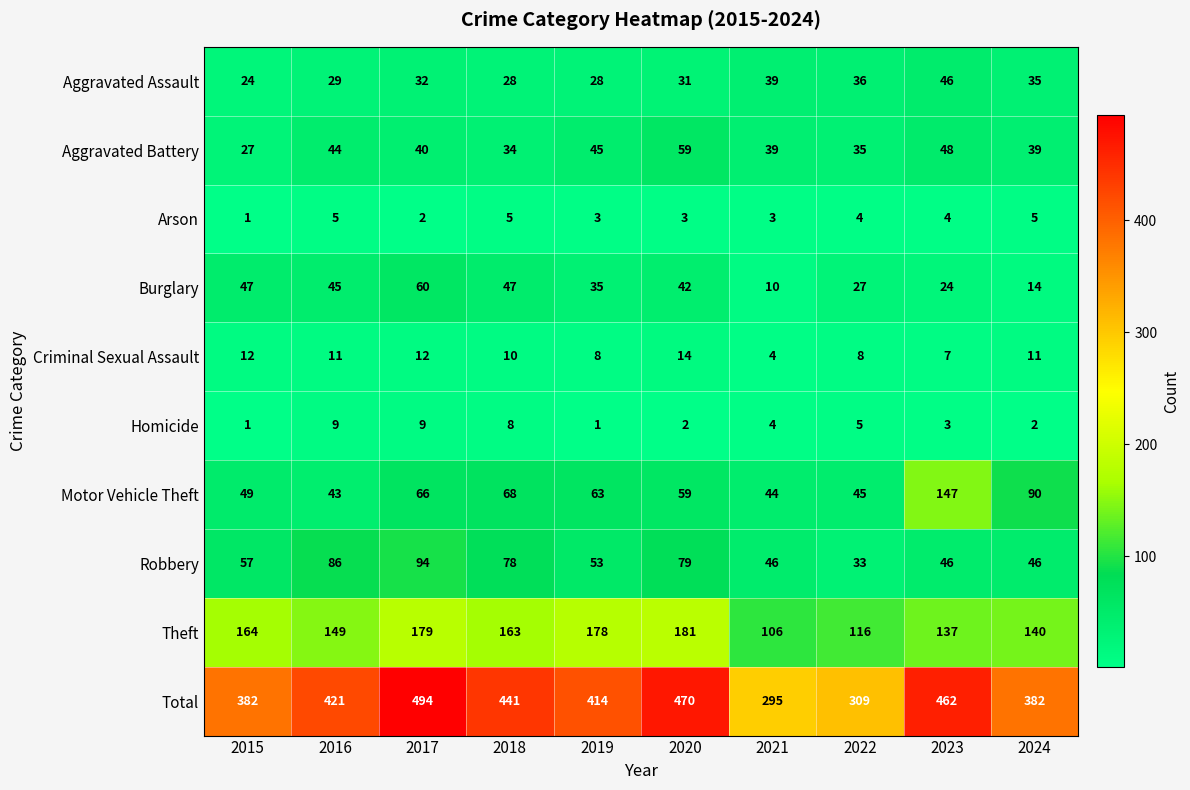

At how many categories does at least one series exceed 286?

10